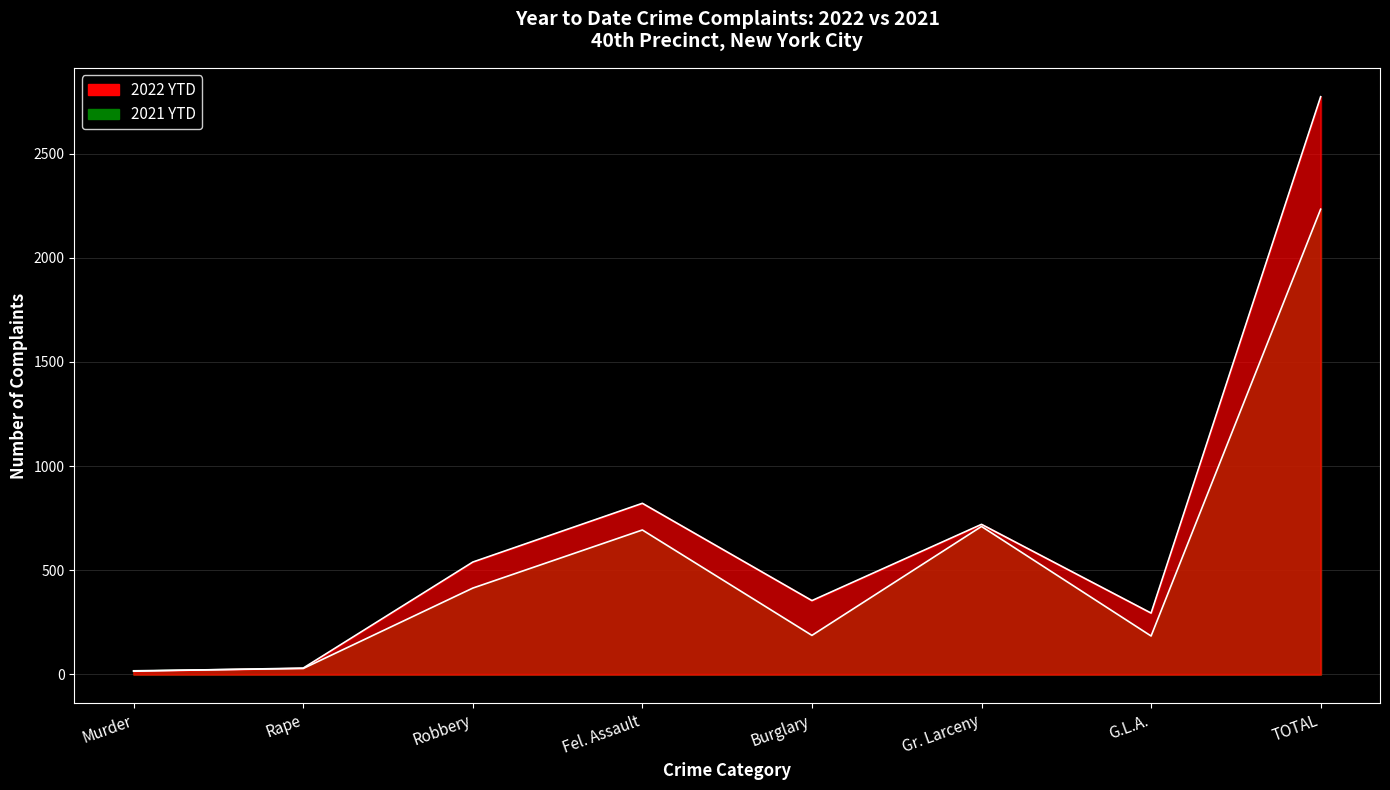

Where is the first local minimum for 2021 YTD?

Burglary